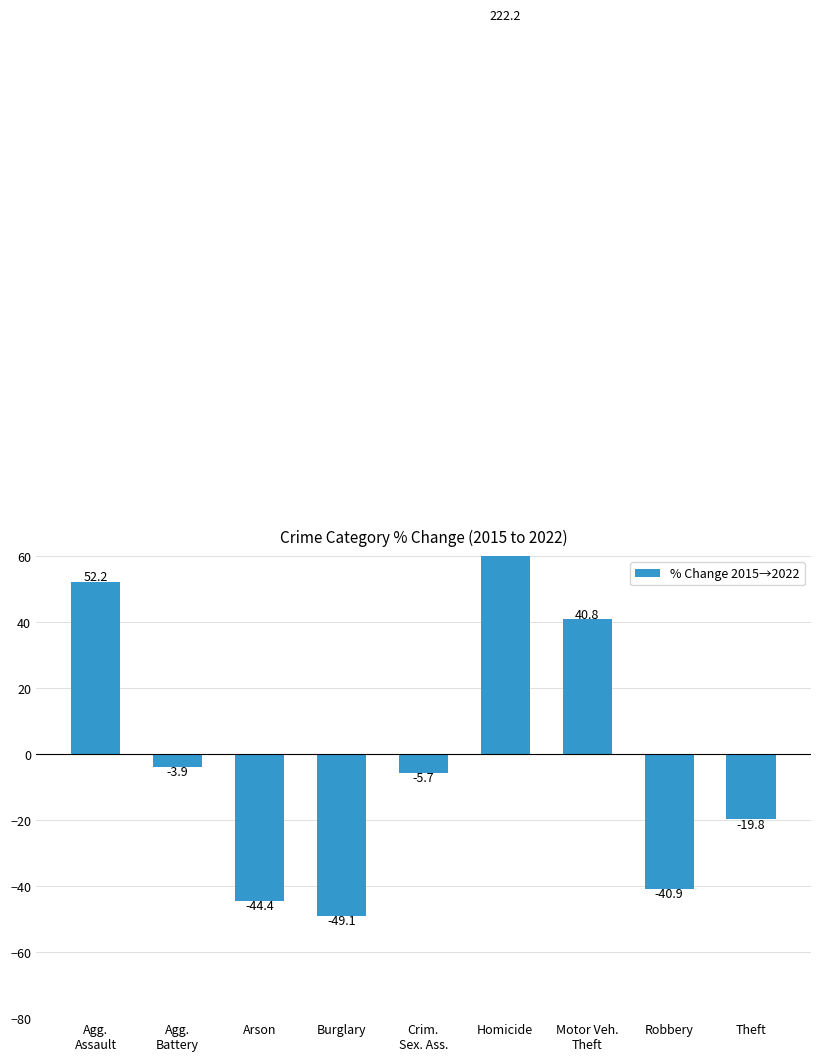

How many distinct data groups are displayed?

1